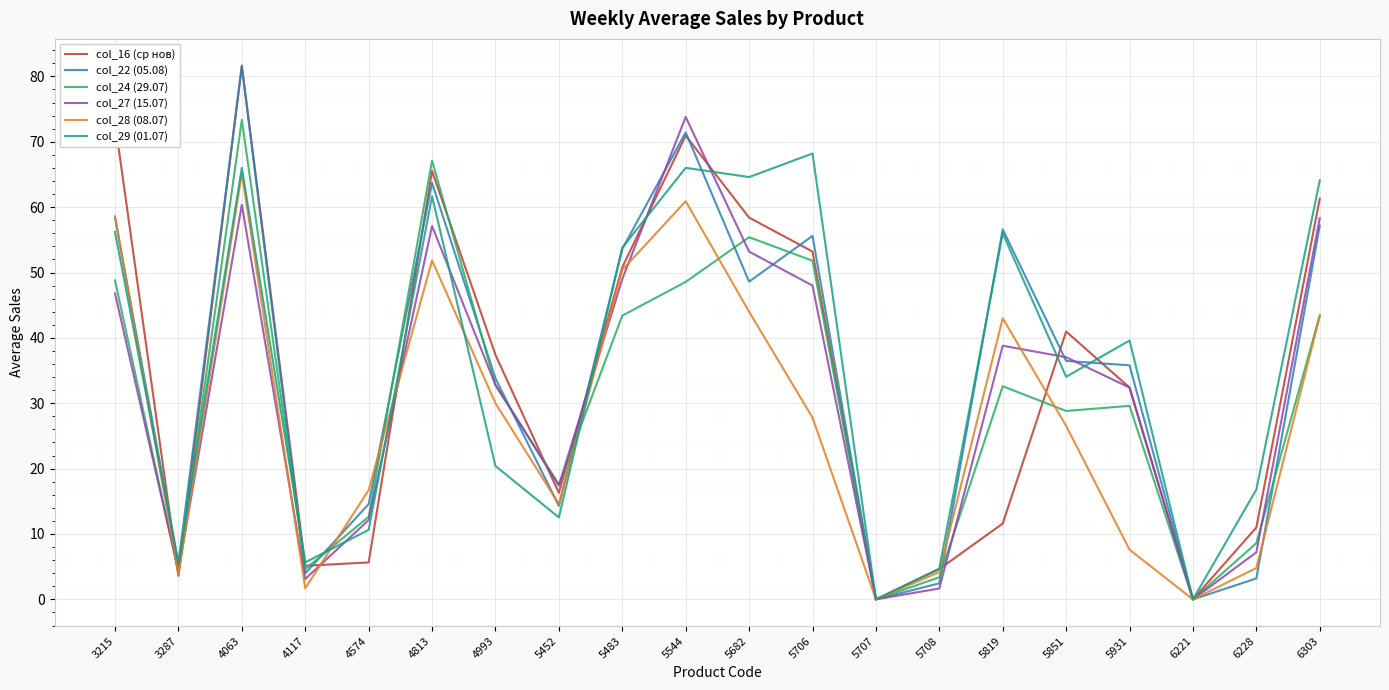

What is the spread (max minus min) of values at 4063?

21.3